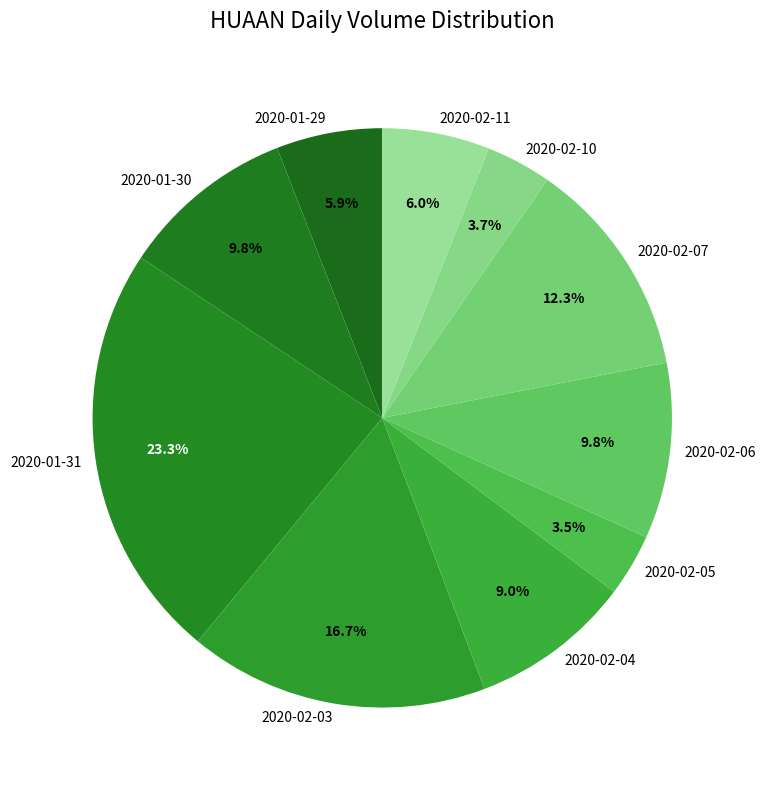

To the nearest percent, what is the combined percentage of 2020-01-30 and 2020-02-03?

26%